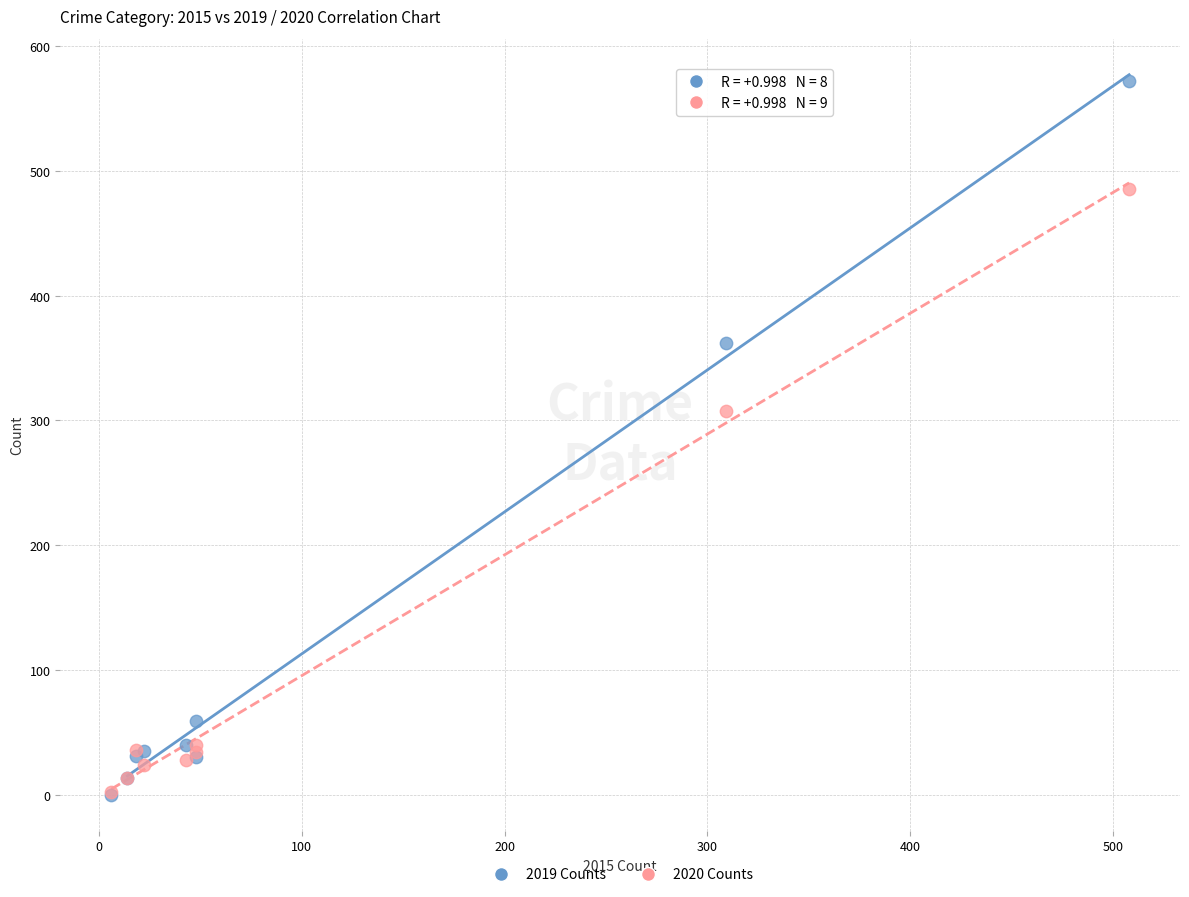

In the 2020 Counts series, what Y value is closest to 244?

308